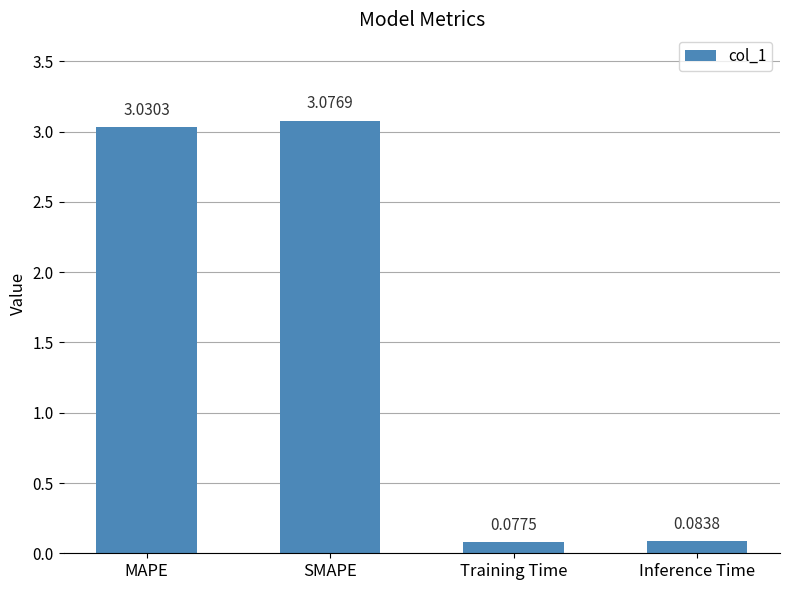

Between Training Time and MAPE, which is larger?

MAPE